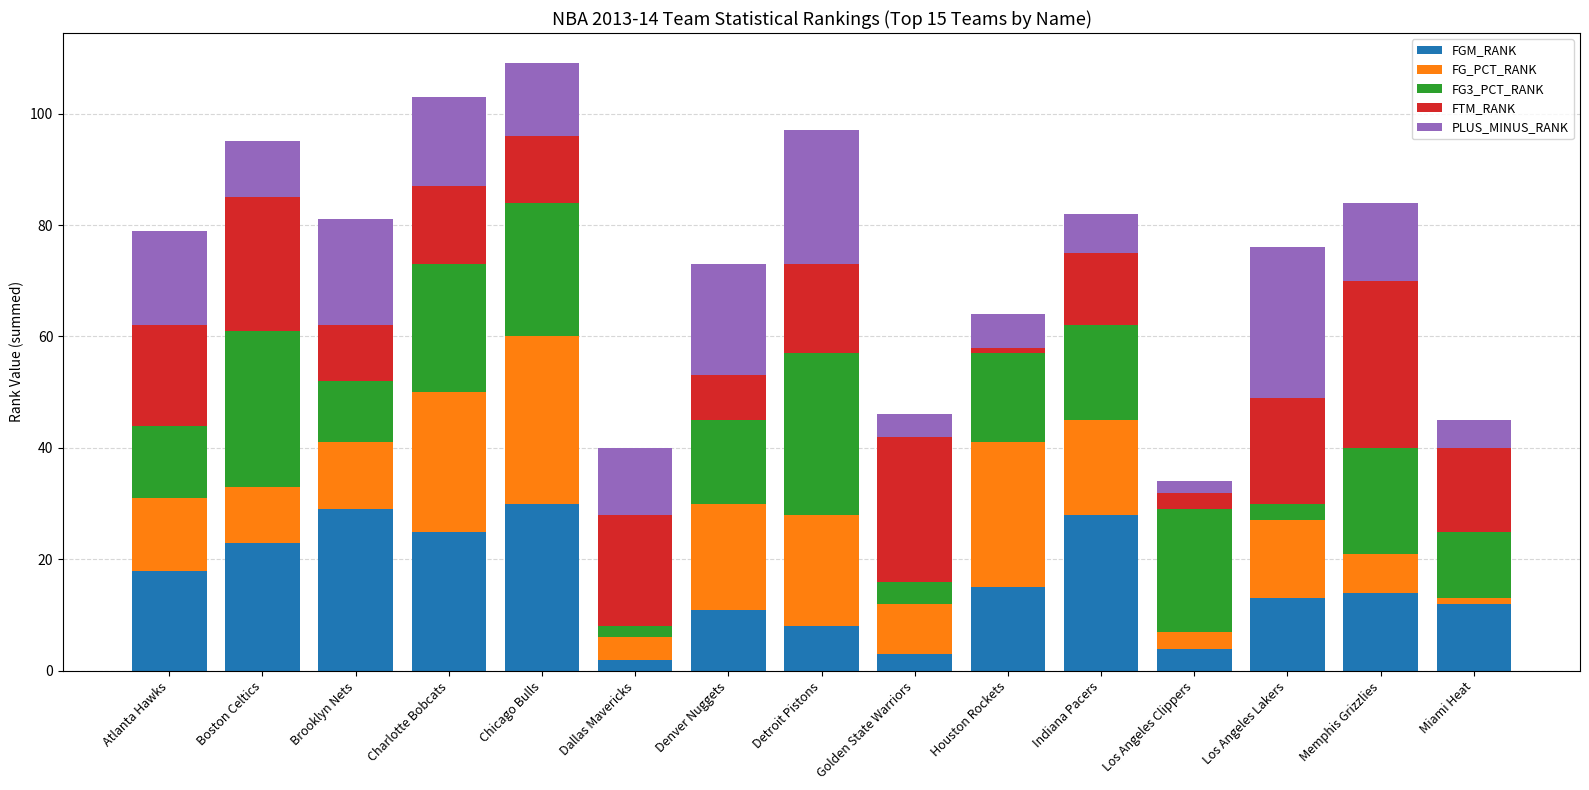

True or false: FGM_RANK has a value of 13 at Charlotte Bobcats.

False